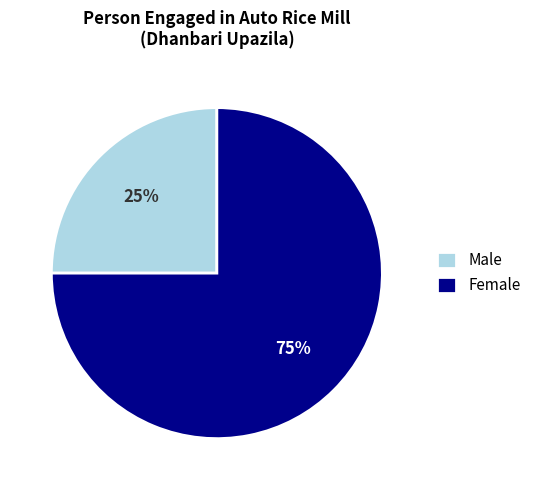

To the nearest percent, what is the difference between the Female and Male slice percentages?

50%